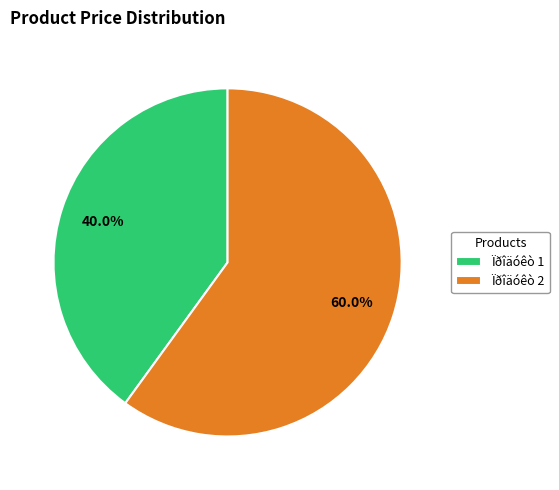

How many slices are in this pie chart?

2